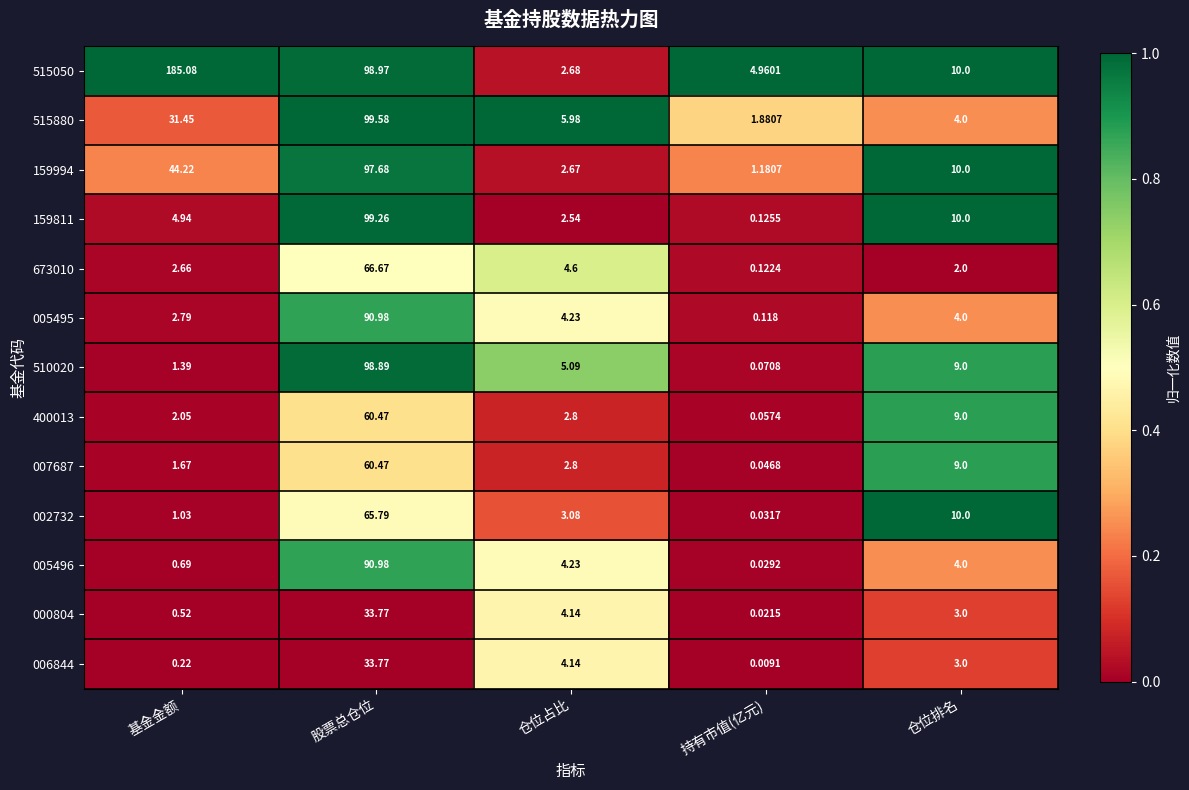

Which series has the largest total across all categories?

515050